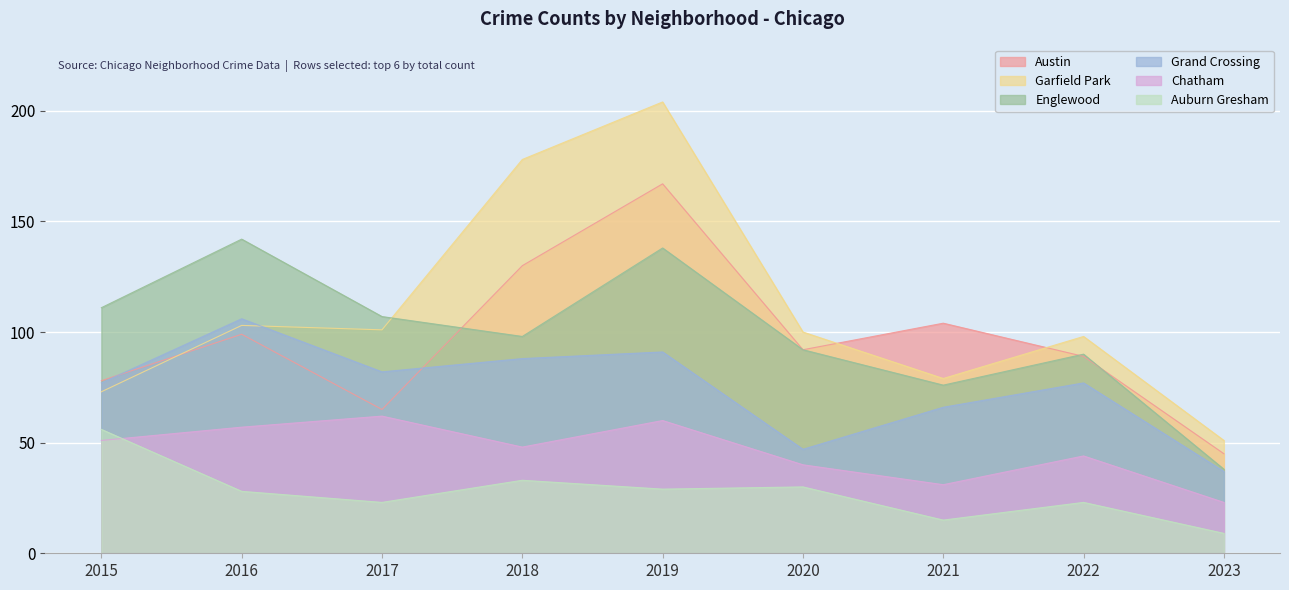

How many data points does each series have?

9